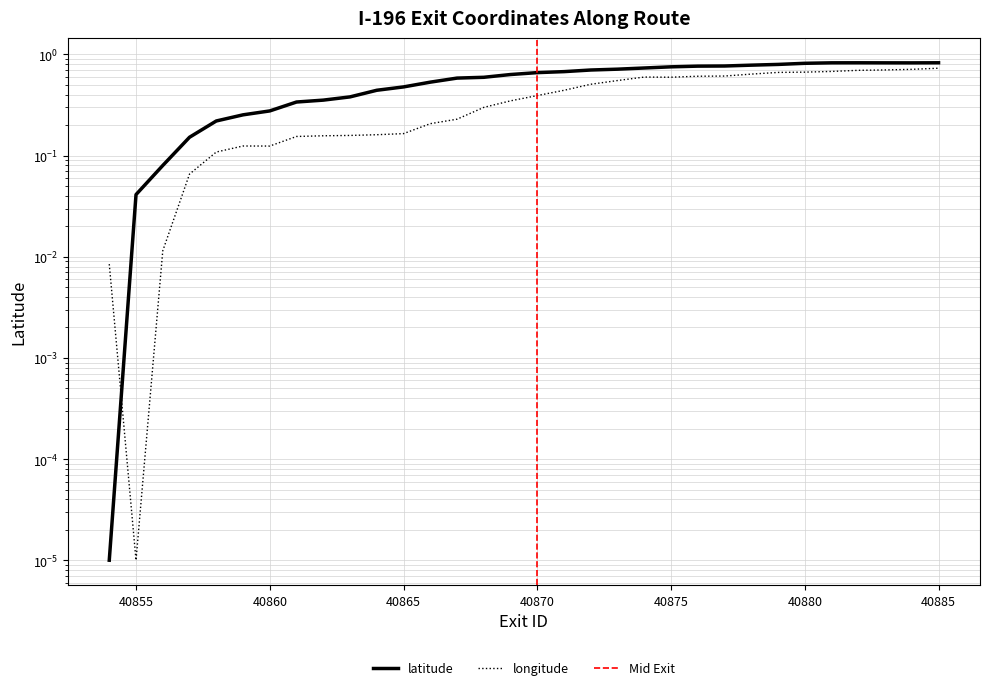

At 40875, list the series in order from smallest to largest.

longitude, latitude